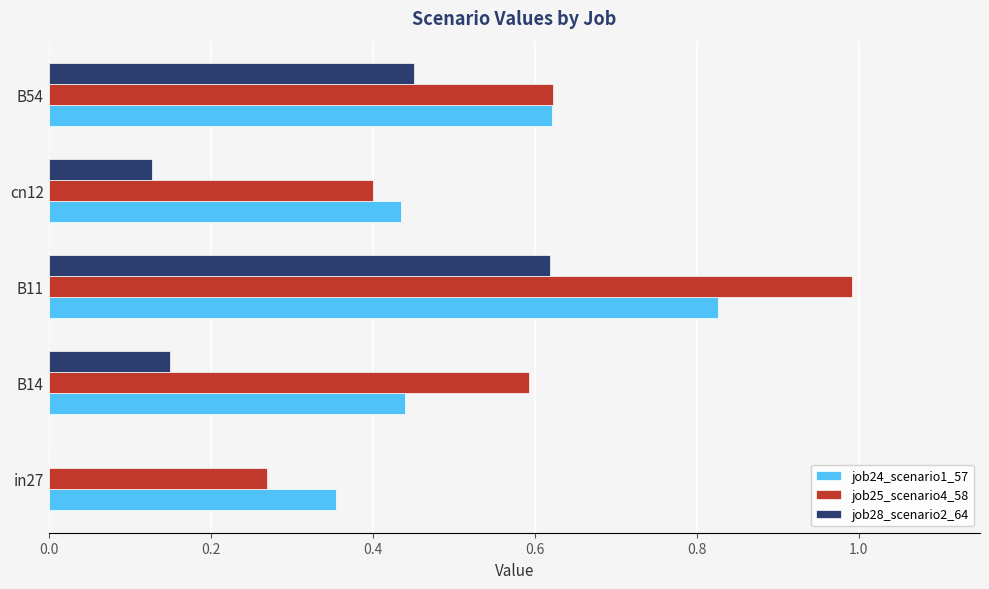

True or false: job25_scenario4_58 has a value of 0.4 at cn12.

True